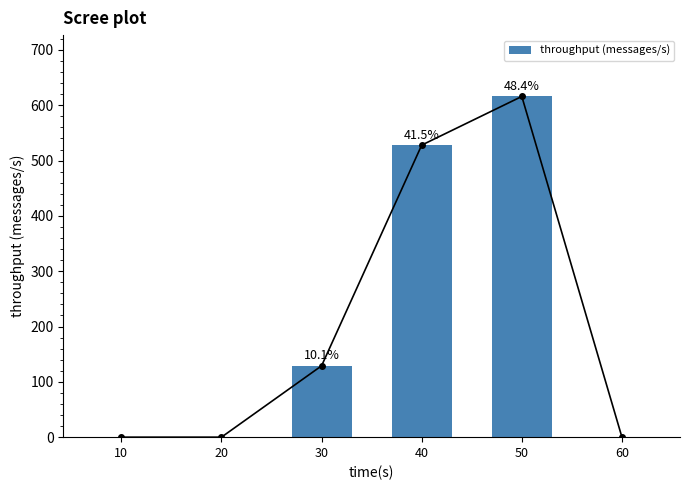

What is the difference between the maximum and minimum values?

616